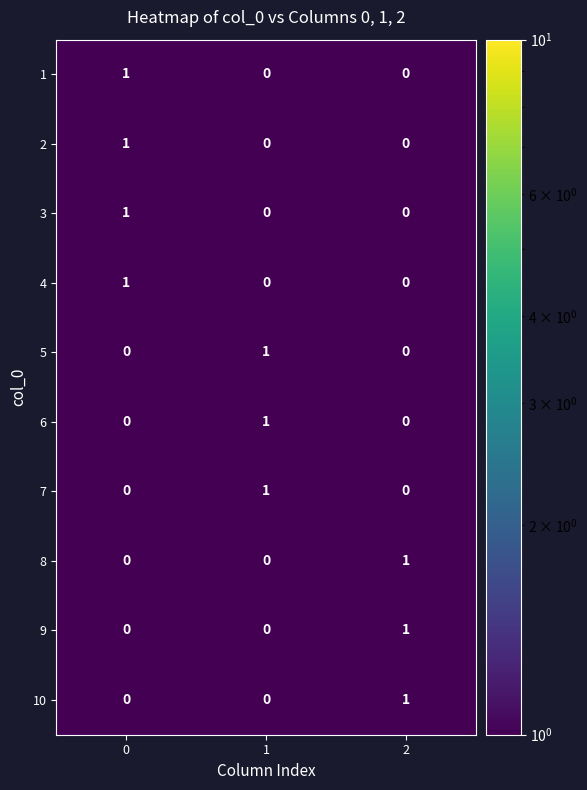

At how many categories does at least one series exceed 0?

3